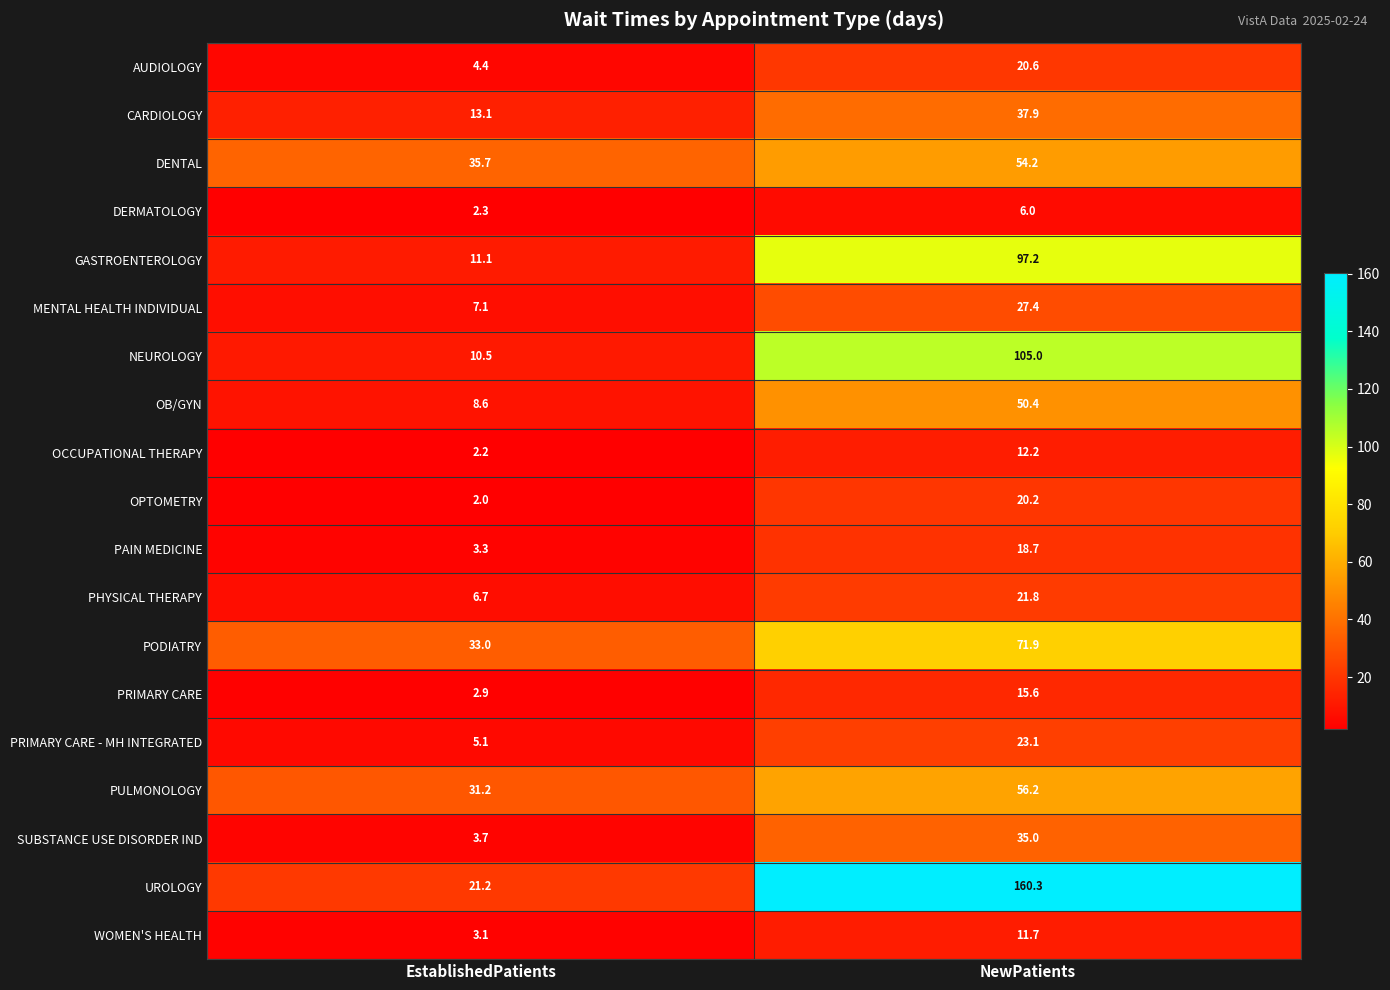

The UROLOGY series shows 30.4 at EstablishedPatients. True or false?

False